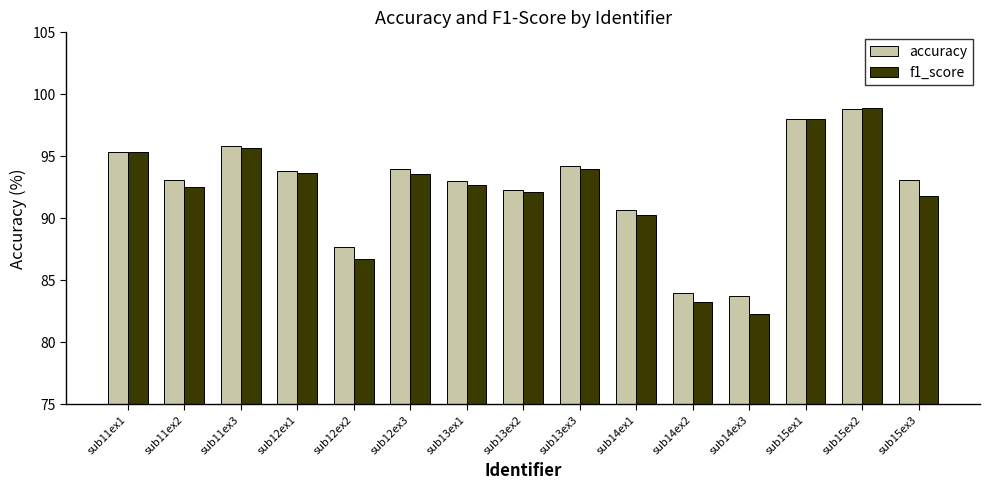

True or false: f1_score has a value of 42.5 at sub14ex3.

False